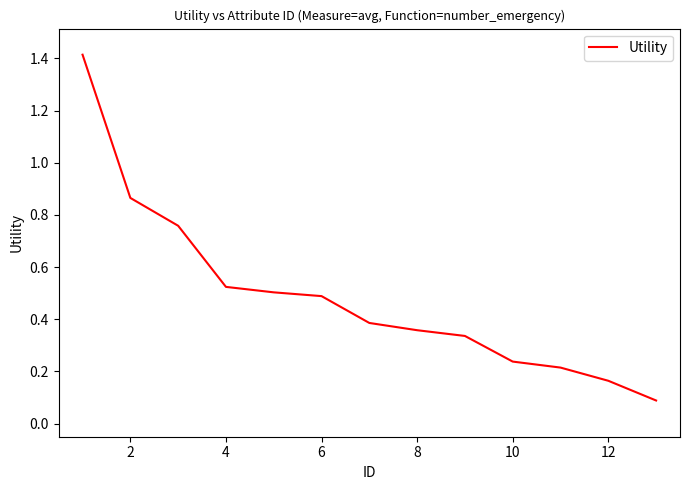

True or false: there are more than 1 points higher than both neighbors.

False